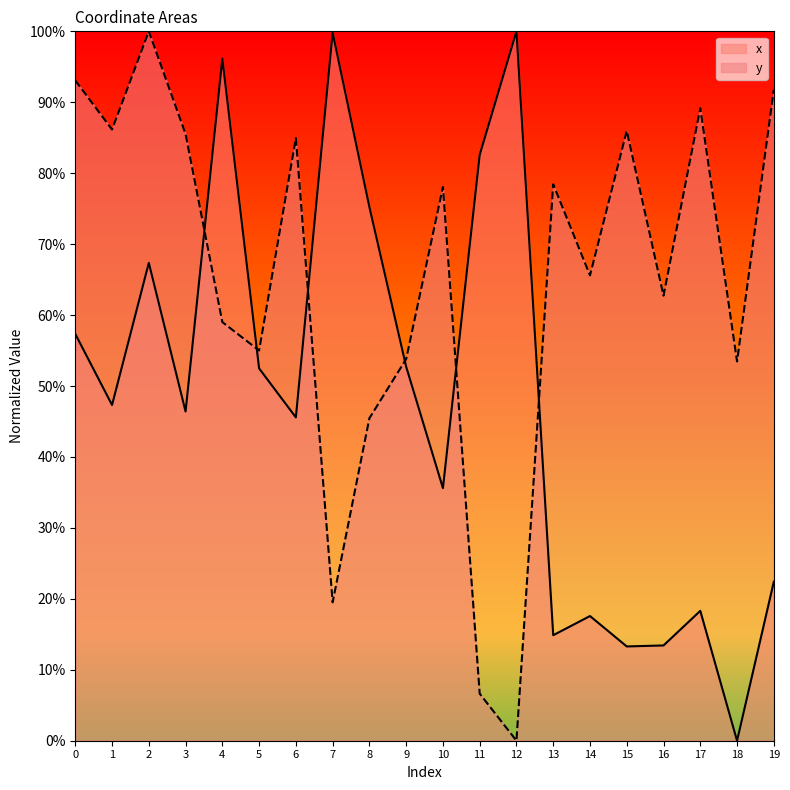

Reading left to right, transcribe all the data shown in this chart.

x: 0=57.3	1=47.3	2=67.4	3=46.4	4=96.2	5=52.5	6=45.6	7=99.8	8=75.2	9=52.7	10=35.6	11=82.6	12=100.0	13=14.9	14=17.6	15=13.3	16=13.4	17=18.3	18=0.0	19=22.4
y: 0=93.1	1=86.2	2=100.0	3=85.5	4=59.0	5=55.0	6=85.0	7=19.5	8=45.5	9=53.8	10=78.1	11=6.6	12=0.0	13=78.4	14=65.6	15=86.0	16=62.7	17=89.2	18=53.5	19=91.8